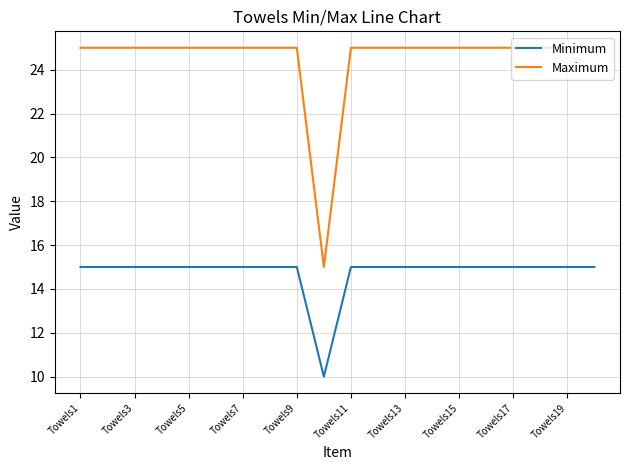

True or false: Maximum and Minimum intersect in this chart.

False